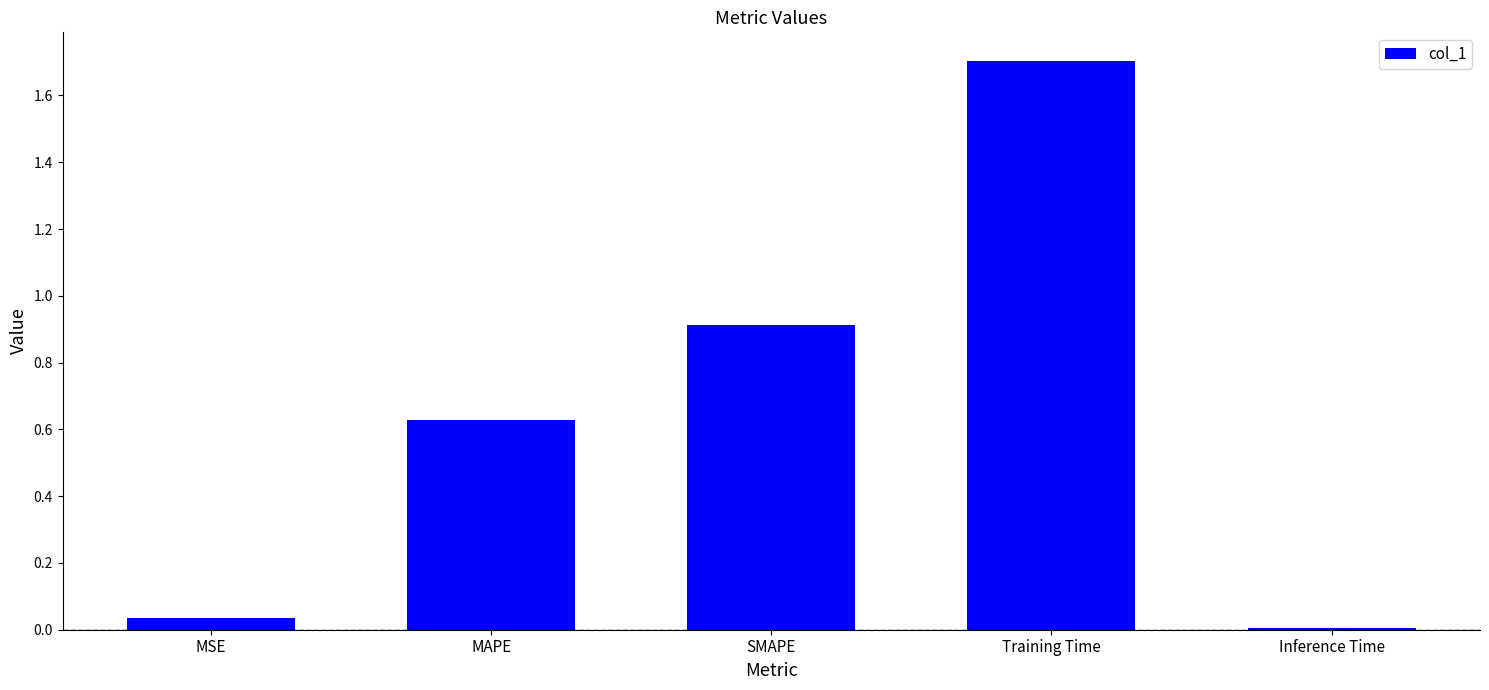

The chart shows a value of 0.4 at MAPE. True or false?

False